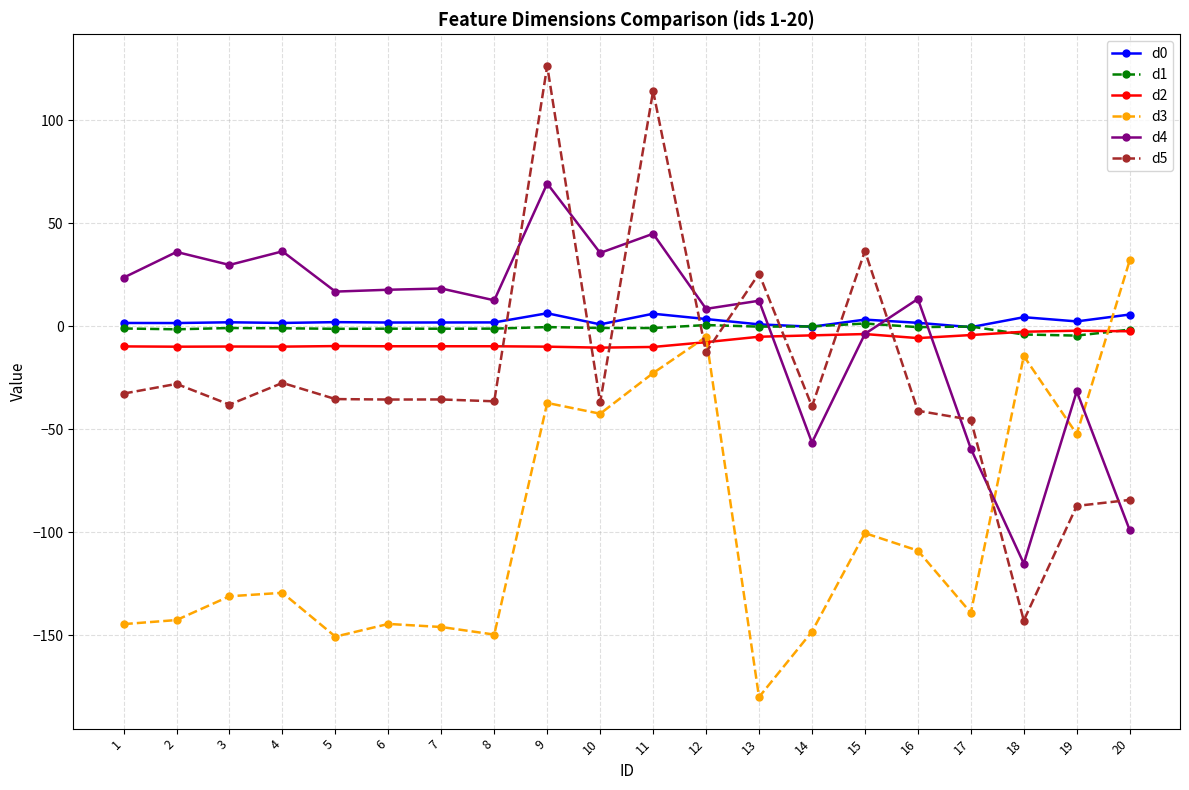

What is the value of the d0 point at the 20th from the left?

5.6